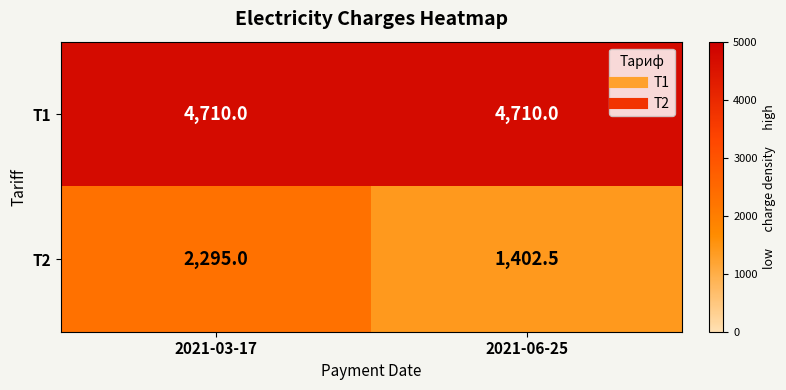

Which series has the largest range (max minus min)?

T2